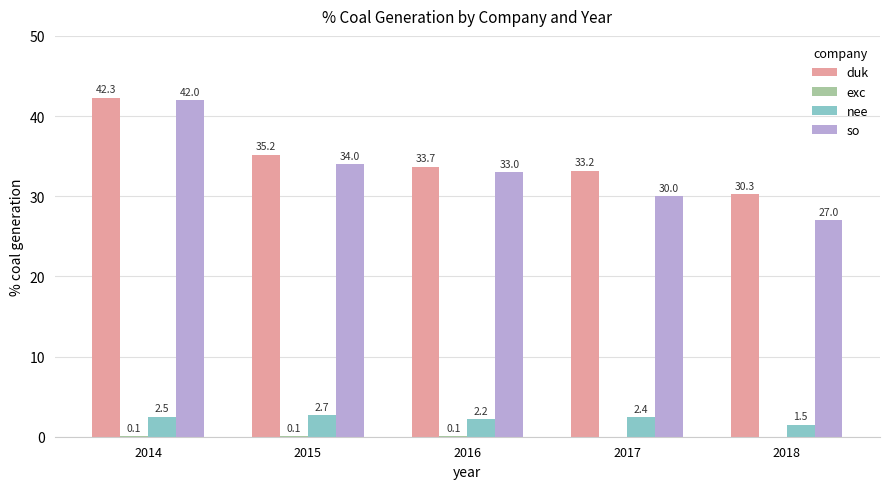

What is the sum of the so values at 2014 and 2016?

75.0